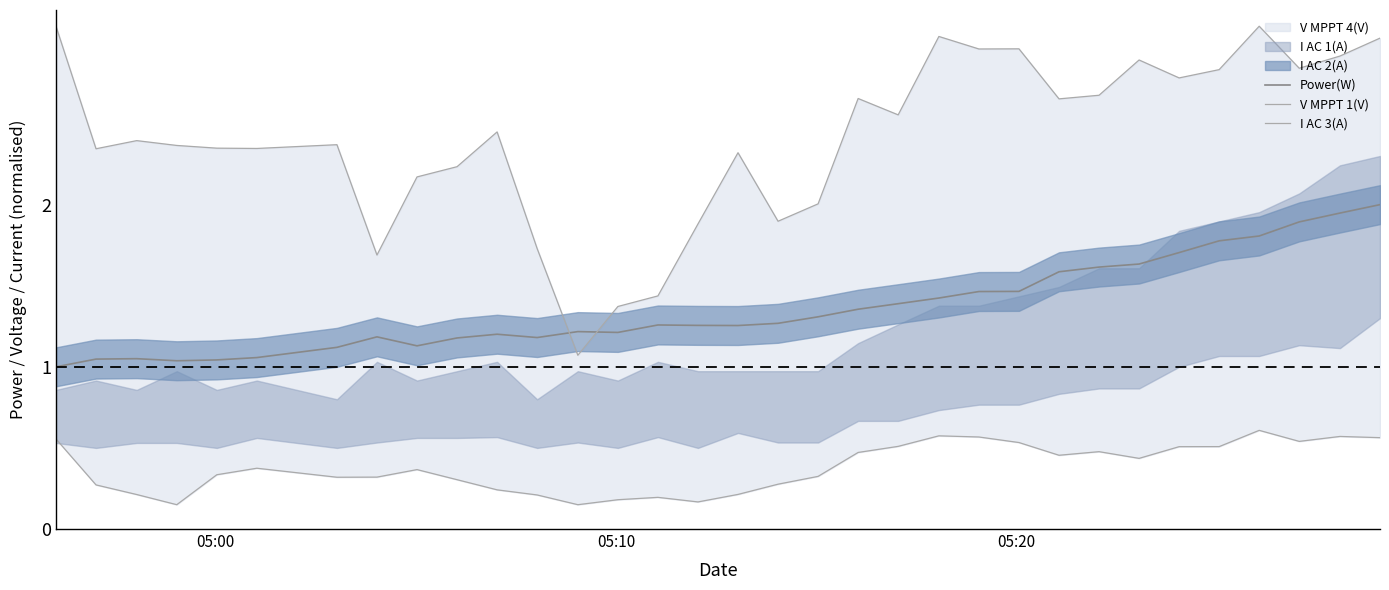

Does the chart have visible grid lines?

No